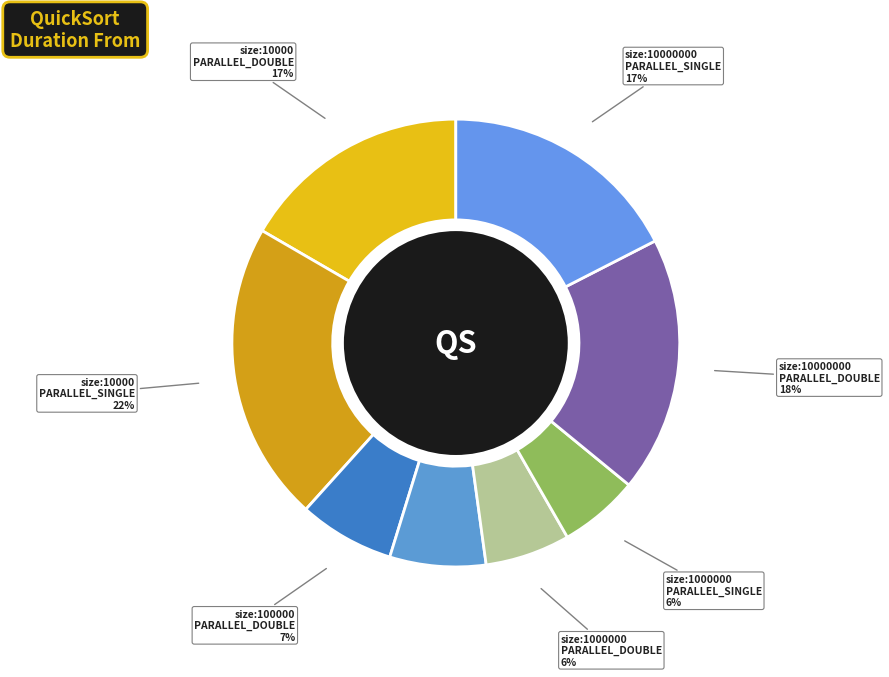

How many segments does this pie chart have?

8